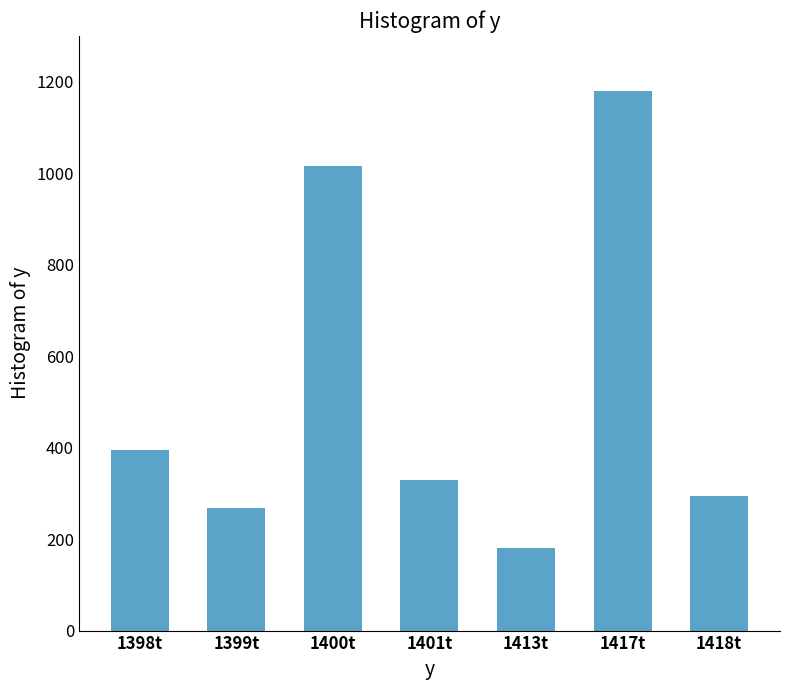

What is the value of the 6th bar from the left?

1180.0